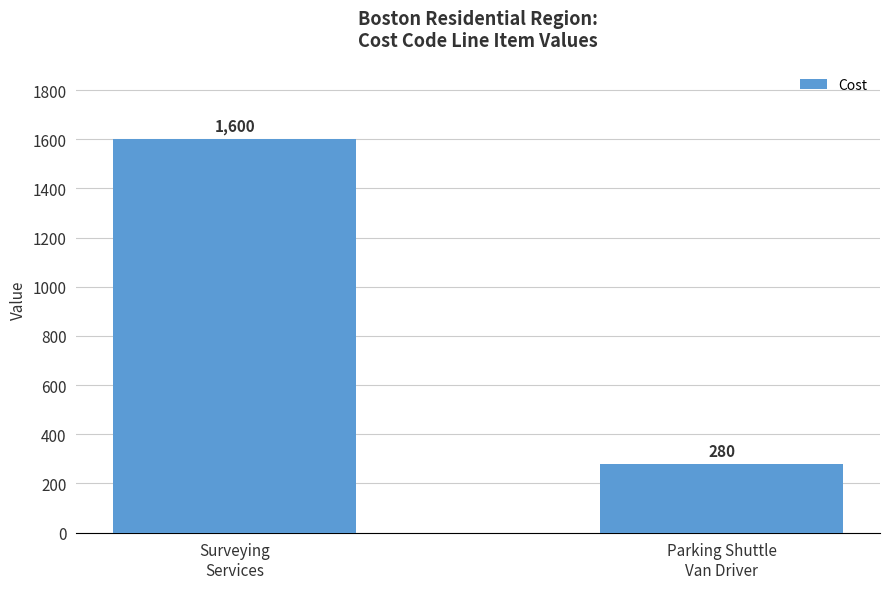

What is the minimum value shown in the chart?

280